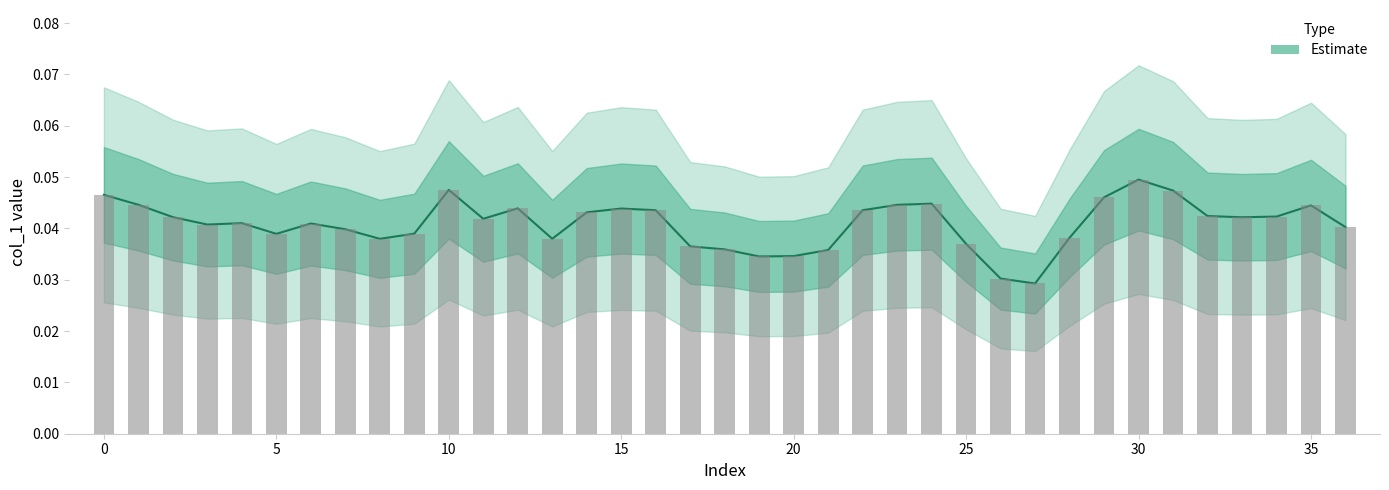

Where is the data nearest to the value 0?

27